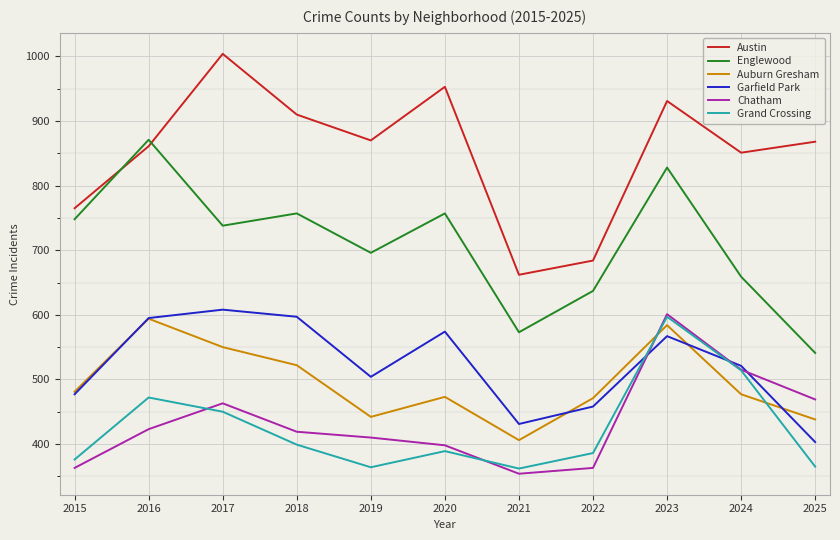

True or false: Grand Crossing and Auburn Gresham cross at least once.

True